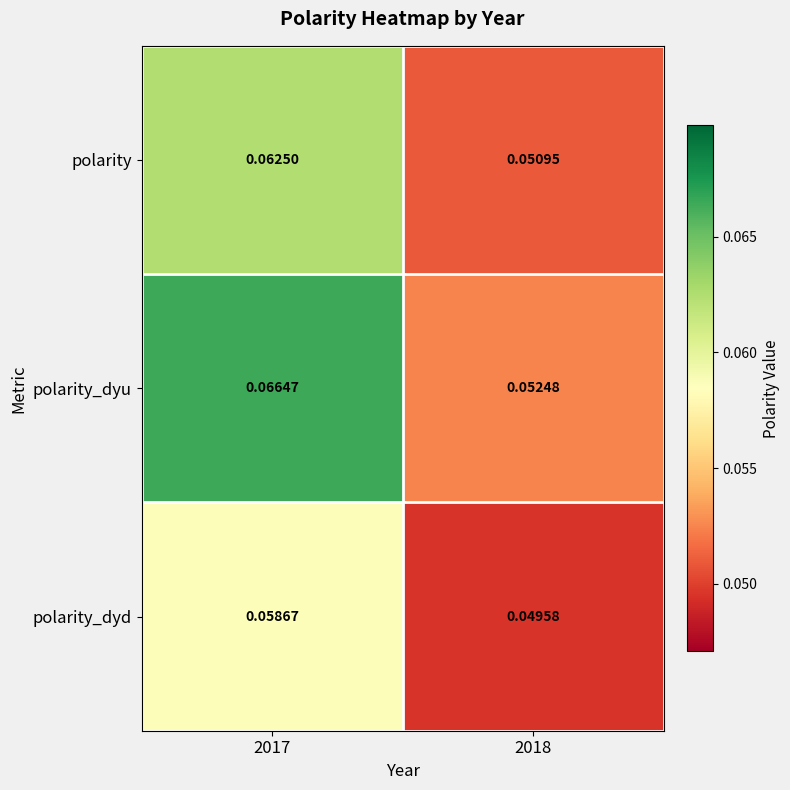

Which series has the largest total across all categories?

polarity_dyu